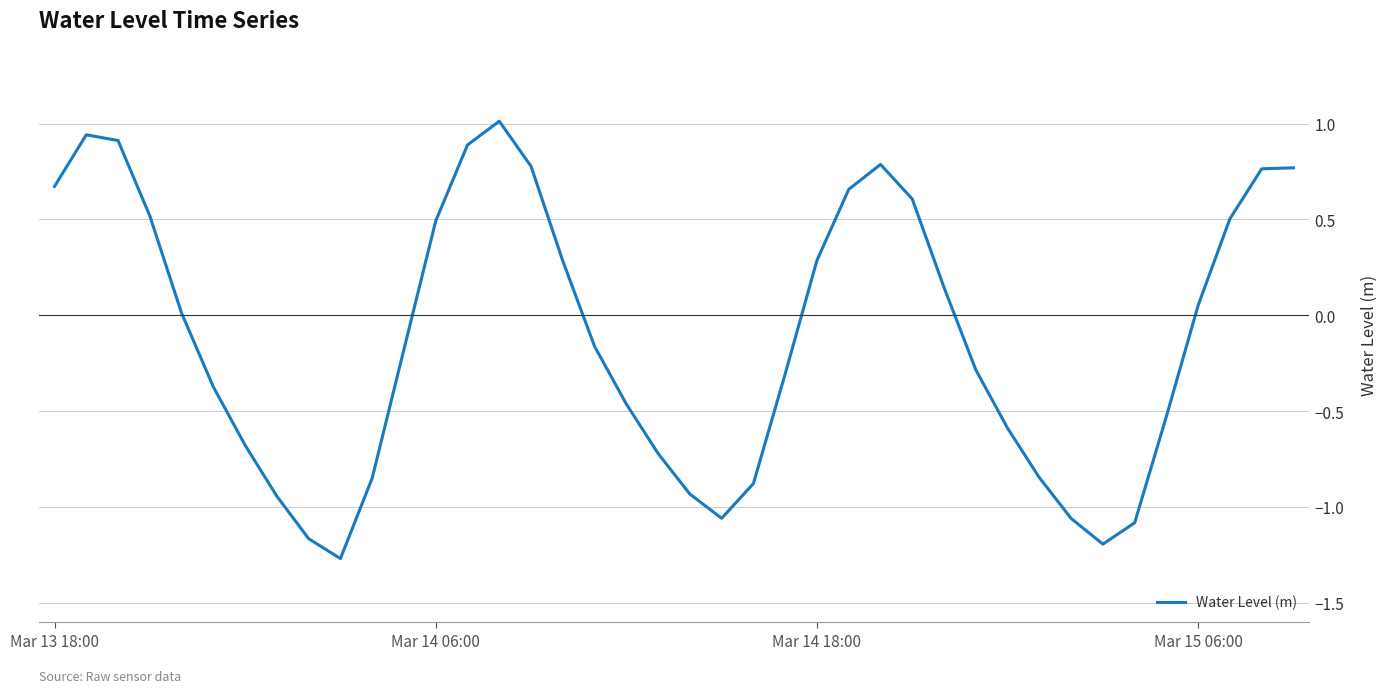

What is the greatest value displayed?

1.0